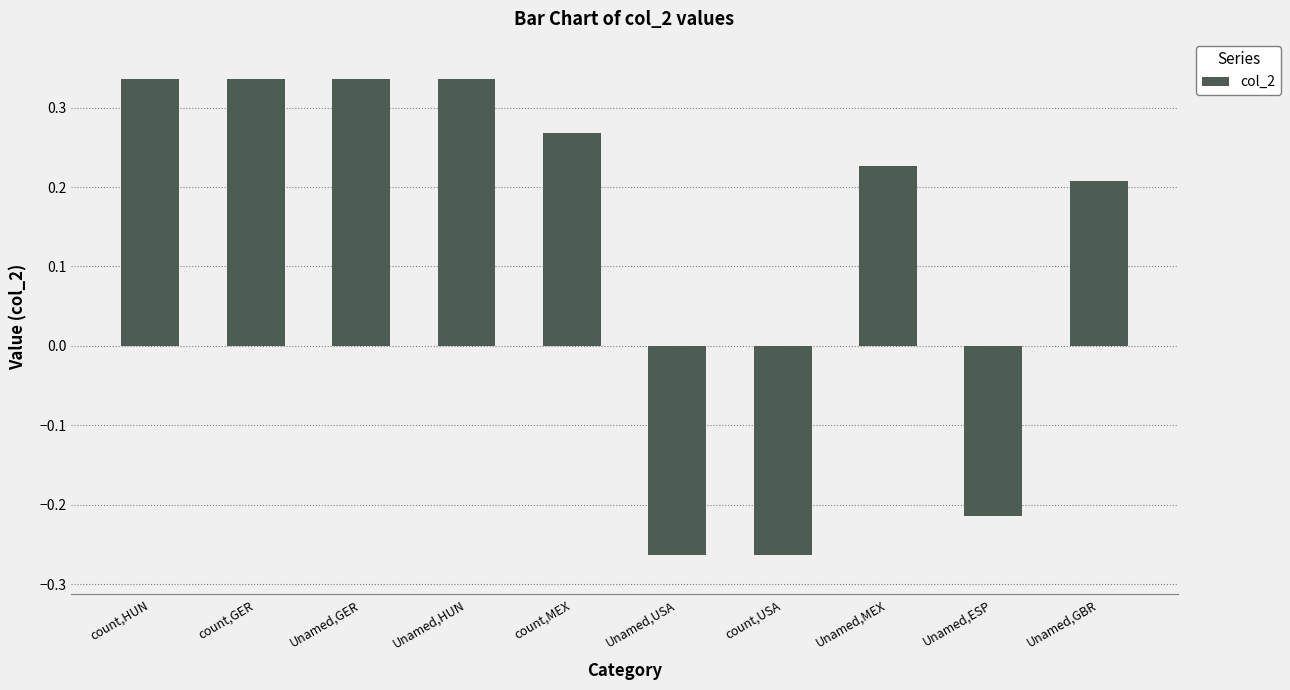

What is the label of the 1st bar from the left?

count,HUN